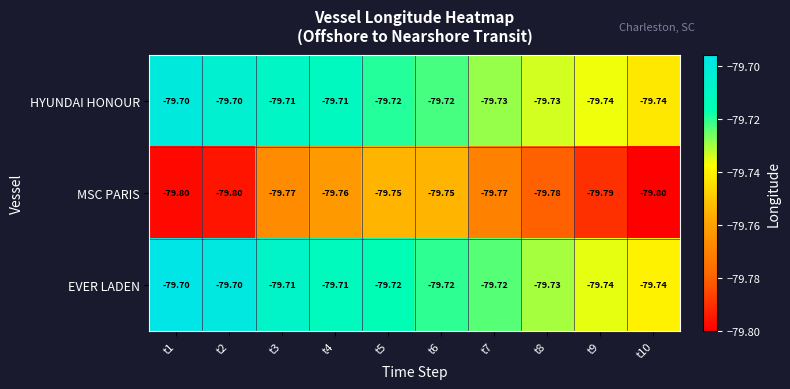

Which series has the largest range (max minus min)?

MSC PARIS